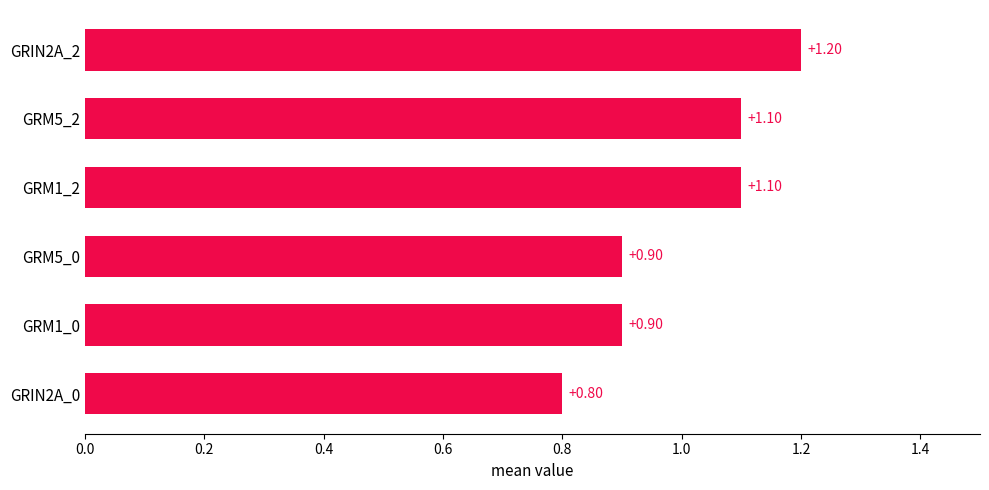

What is the difference between the maximum and minimum values?

0.4